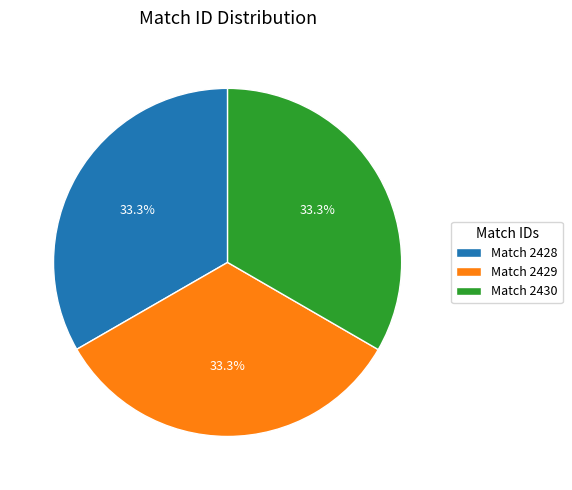

Combined, do Match 2428 and Match 2430 account for over 50%?

Yes